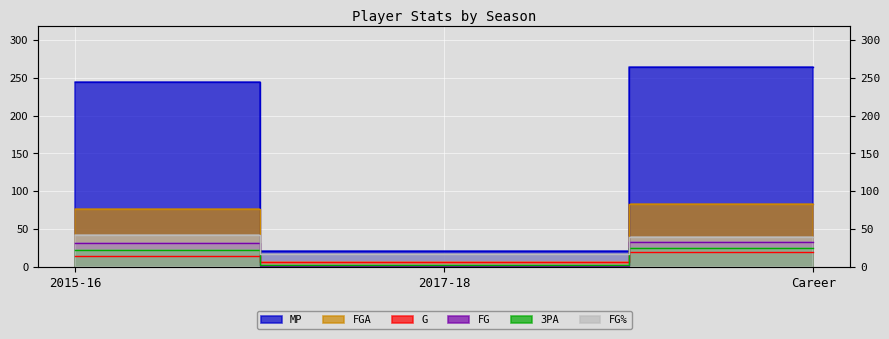

At which label does MP reach its minimum?

2017-18